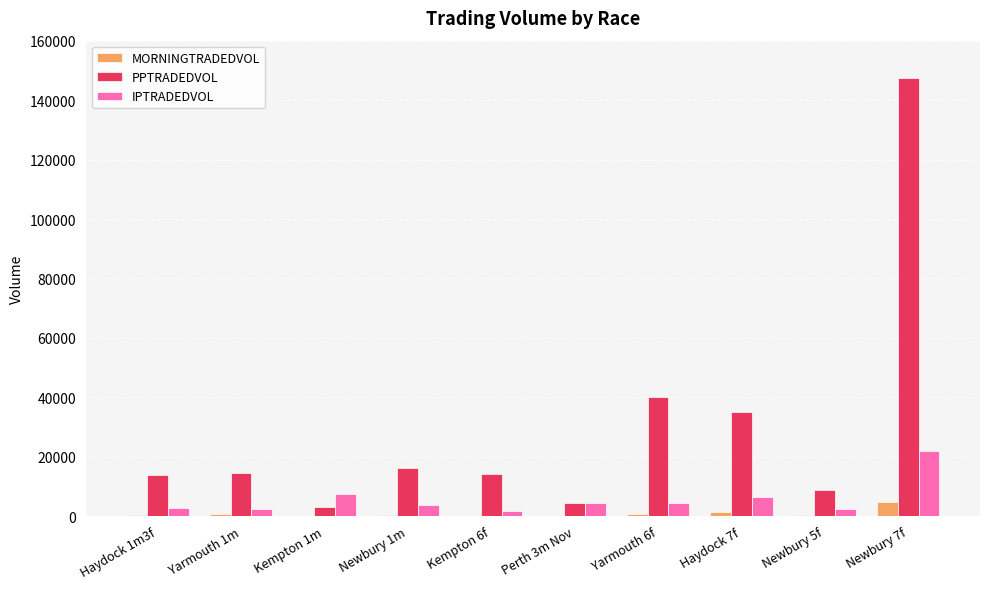

What is the sum of all PPTRADEDVOL values?

298594.5